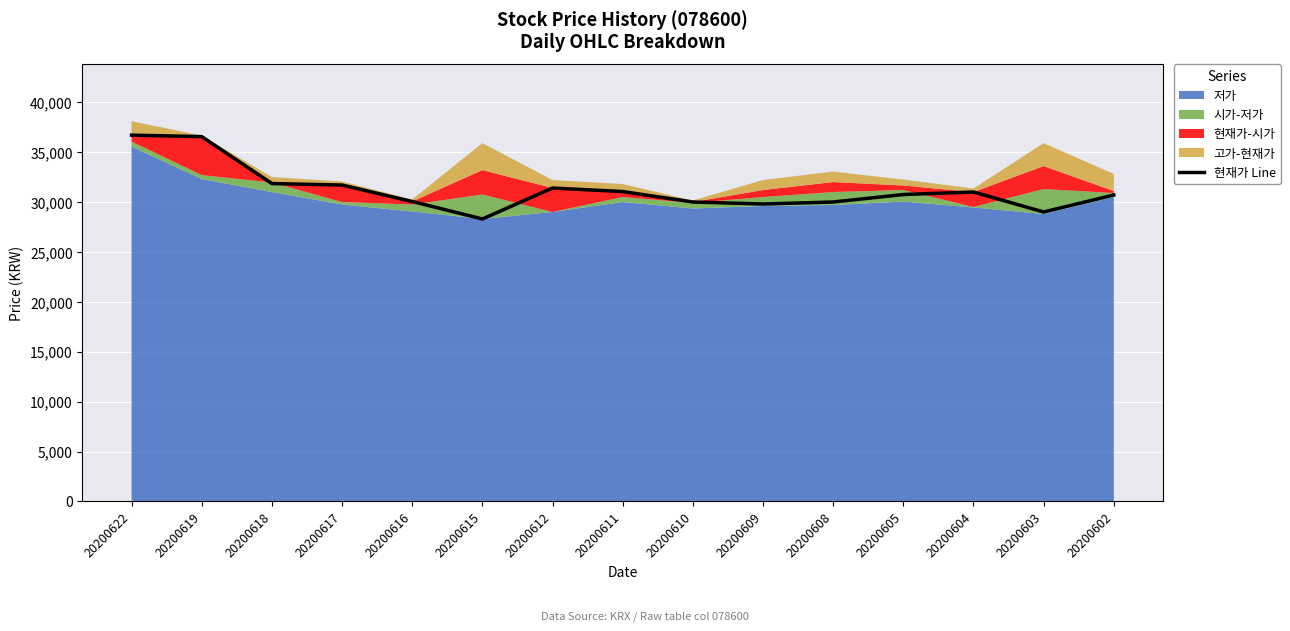

Rank the categories by value from lowest to highest.

20200615, 20200603, 20200609, 20200610, 20200608, 20200616, 20200602, 20200605, 20200604, 20200611, 20200612, 20200617, 20200618, 20200619, 20200622